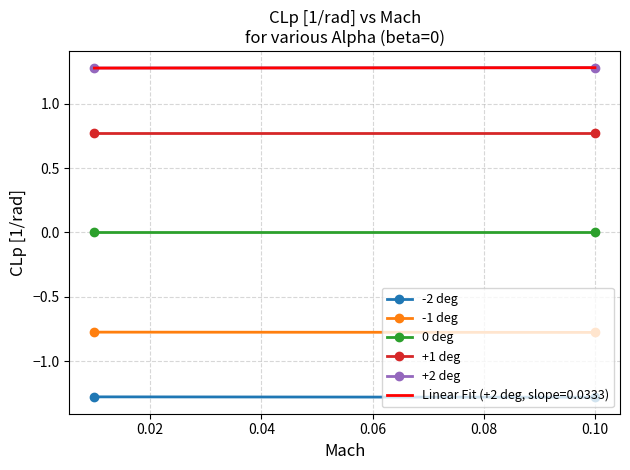

Reading left to right, list all the values displayed in this chart.

-2 deg: -1.3	-1.3
-1 deg: -0.8	-0.8
0 deg: -0.0	-0.0
+1 deg: 0.8	0.8
+2 deg: 1.3	1.3